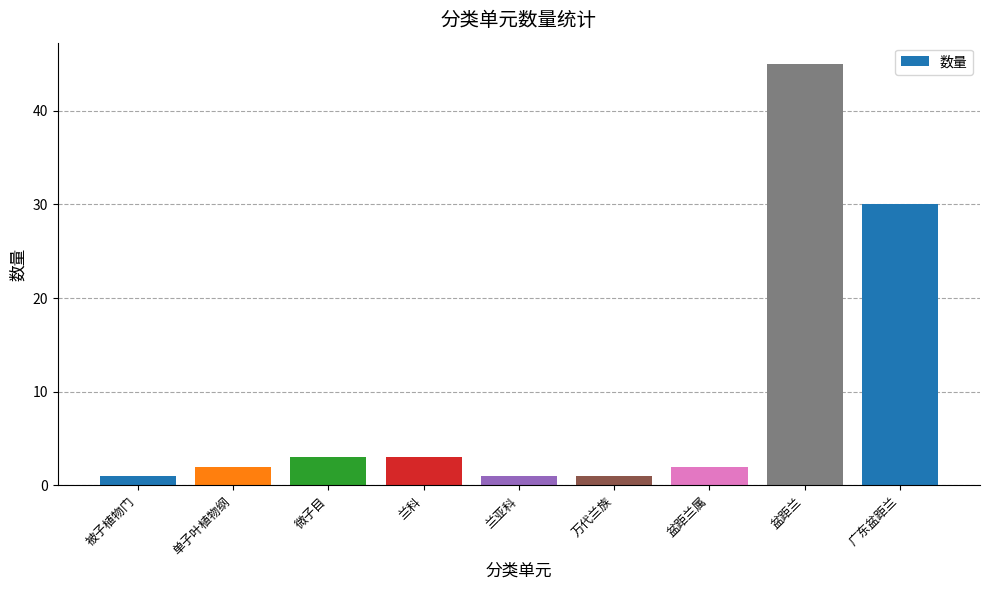

What is the sum of all values?

88